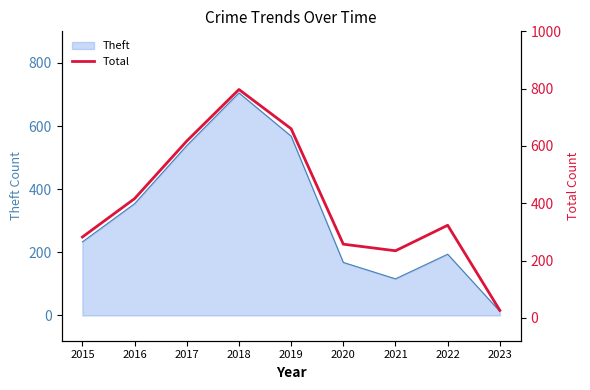

Where is the data nearest to the value 411?

2016